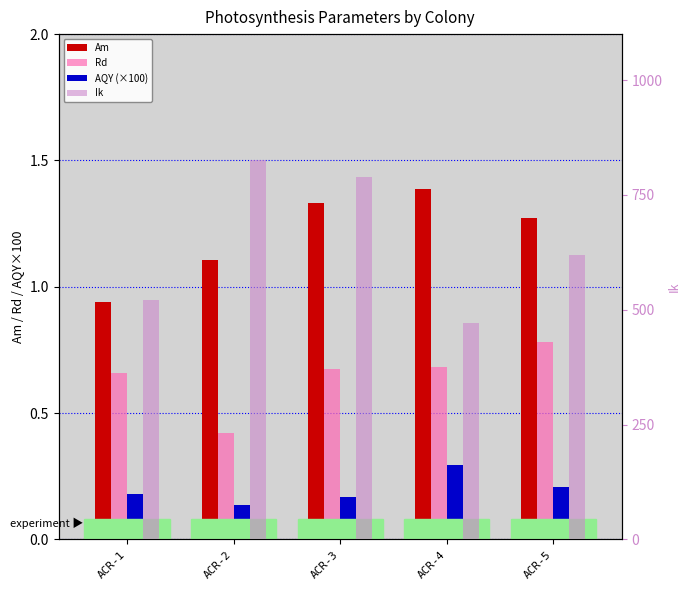

At which category is the sum across all series the highest?

ACR-2